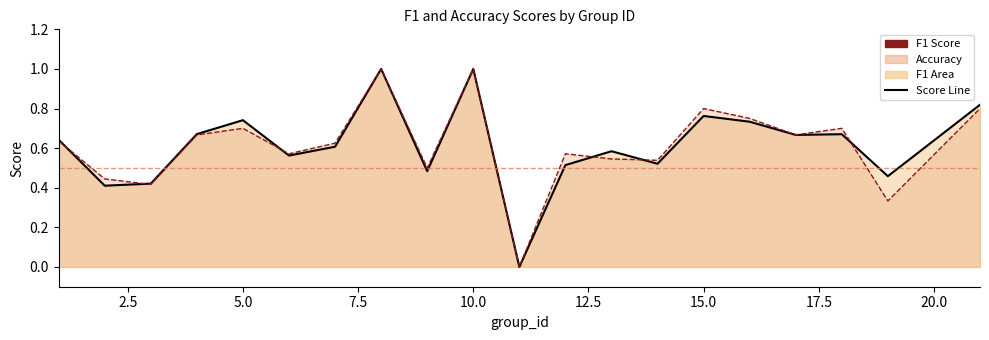

Reading left to right, list all the values displayed in this chart.

f1 line: 0.6	0.4	0.4	0.7	0.7	0.6	0.6	1.0	0.5	1.0	0.0	0.5	0.6	0.5	0.8	0.7	0.7	0.7	0.5	0.8
accuracy line: 0.6	0.4	0.4	0.7	0.7	0.6	0.6	1.0	0.5	1.0	0.0	0.6	0.5	0.5	0.8	0.8	0.7	0.7	0.3	0.8